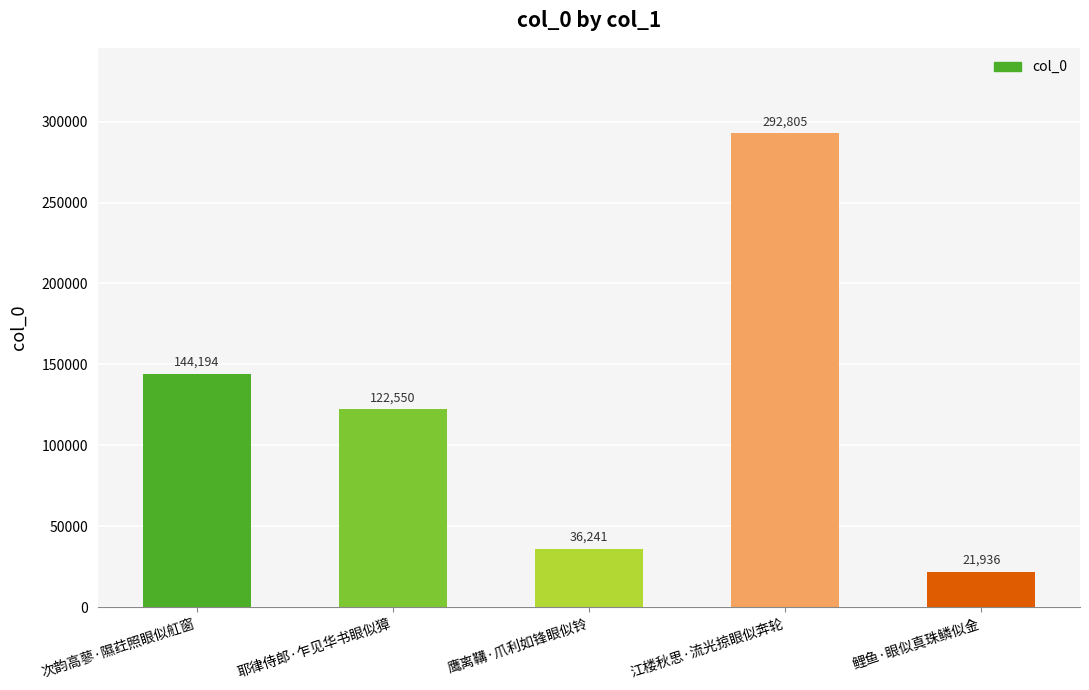

Are the bars horizontal?

No